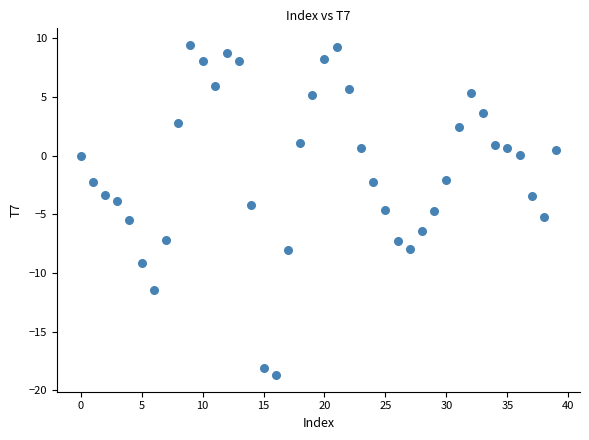

What is the range of Y values (max minus min)?

28.1